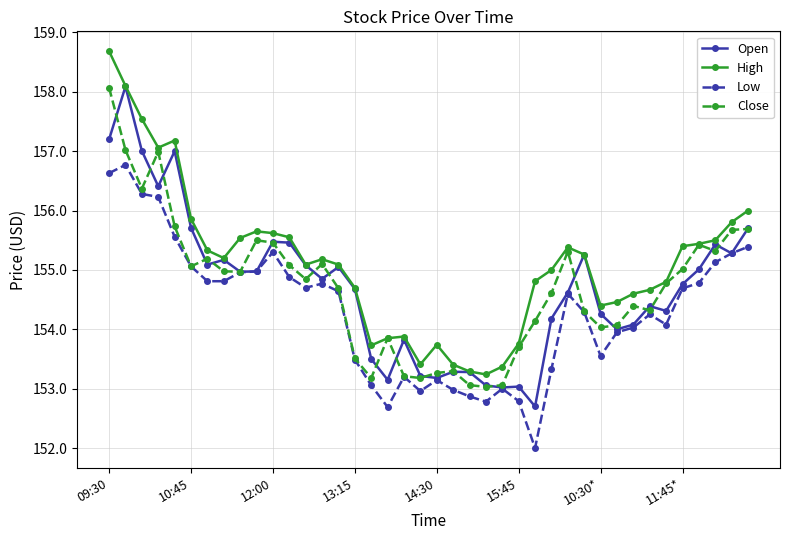

What is the sum of all Close values?

6188.5